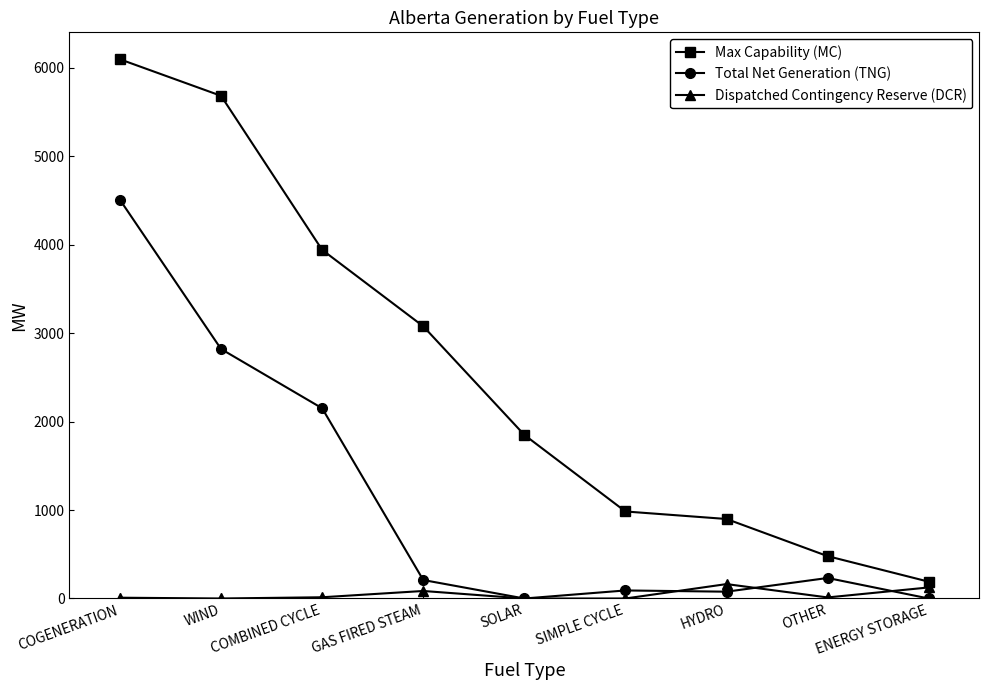

What is the total value across all series at SOLAR?

1850